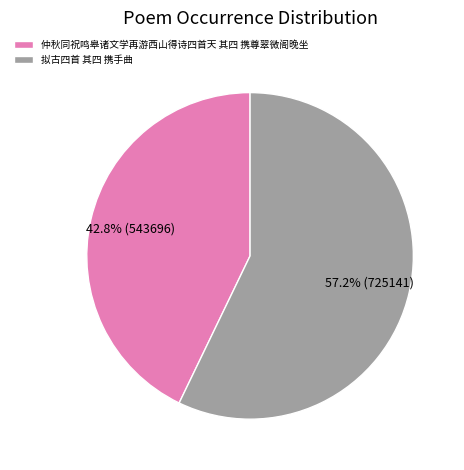

Which slice represents more than half of the pie?

拟古四首 其四 携手曲